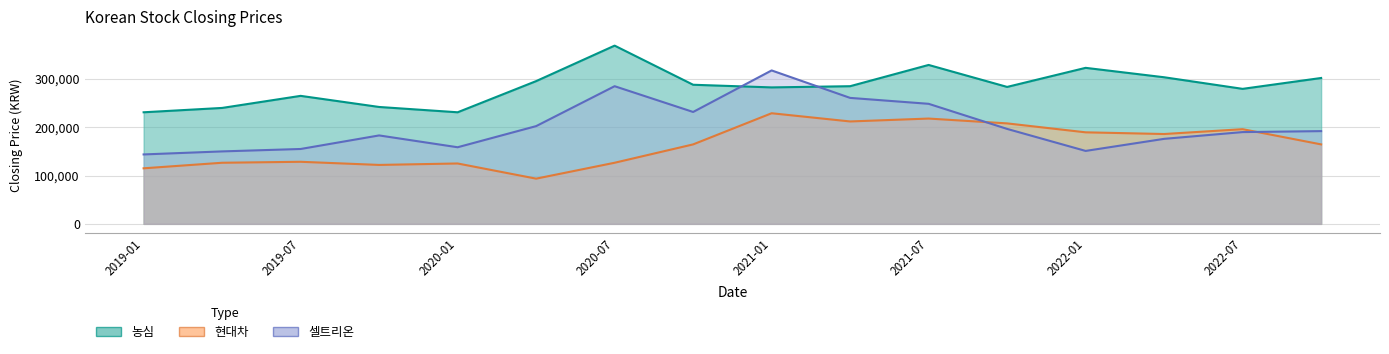

What is the spread (max minus min) of values at 2020-04?

201900